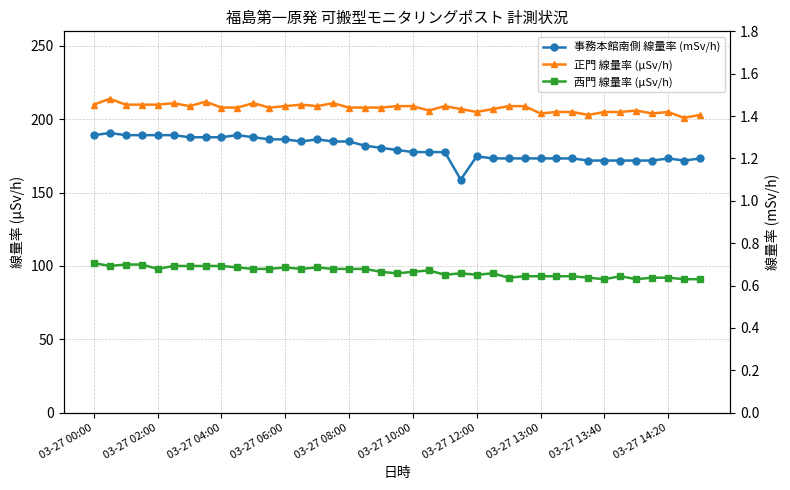

What is the maximum value for 西門 線量率 (μSv/h)?

102